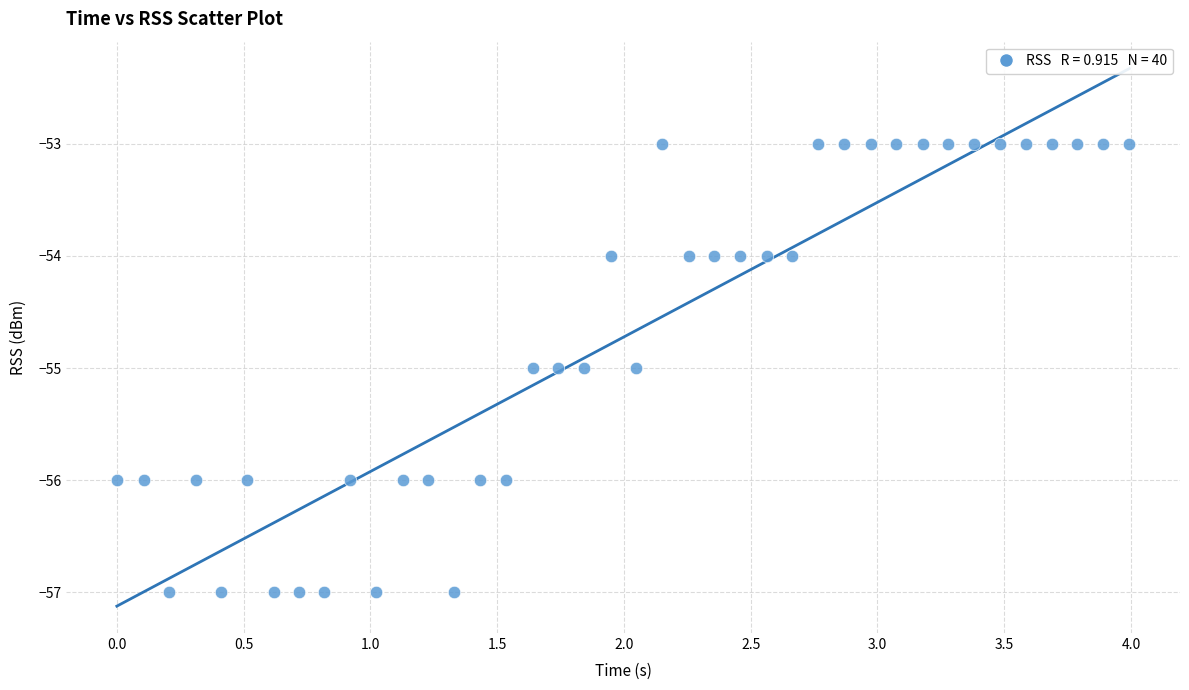

What is the range of Y values (max minus min)?

4